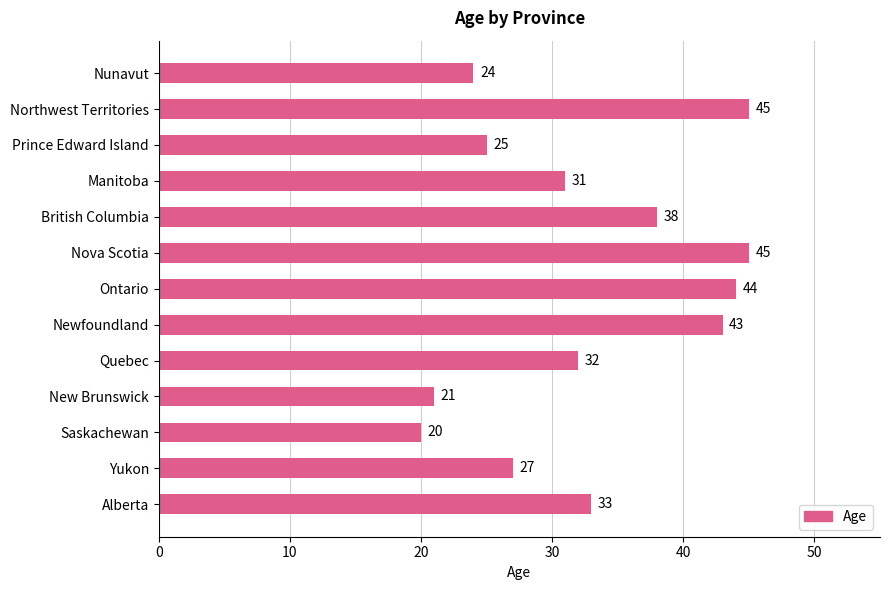

Read the value at Yukon.

27